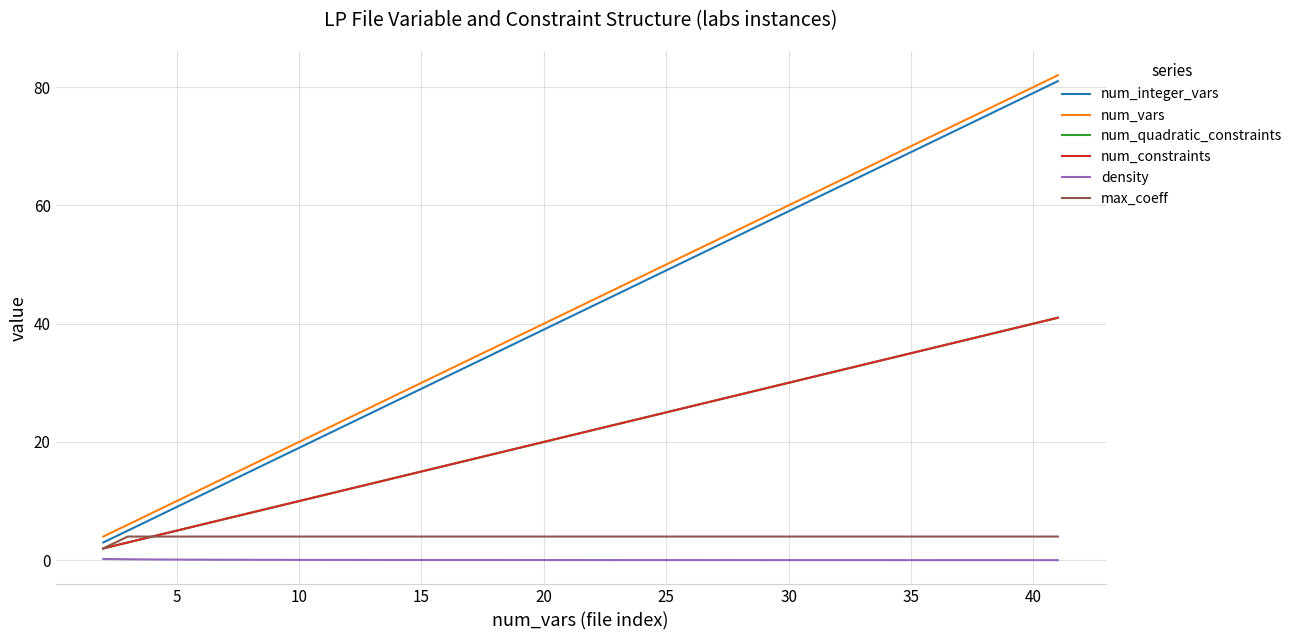

True or false: num_vars and density intersect in this chart.

False